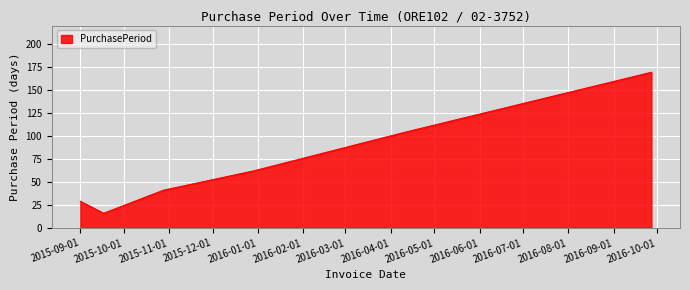

What is the sum of all values?

421